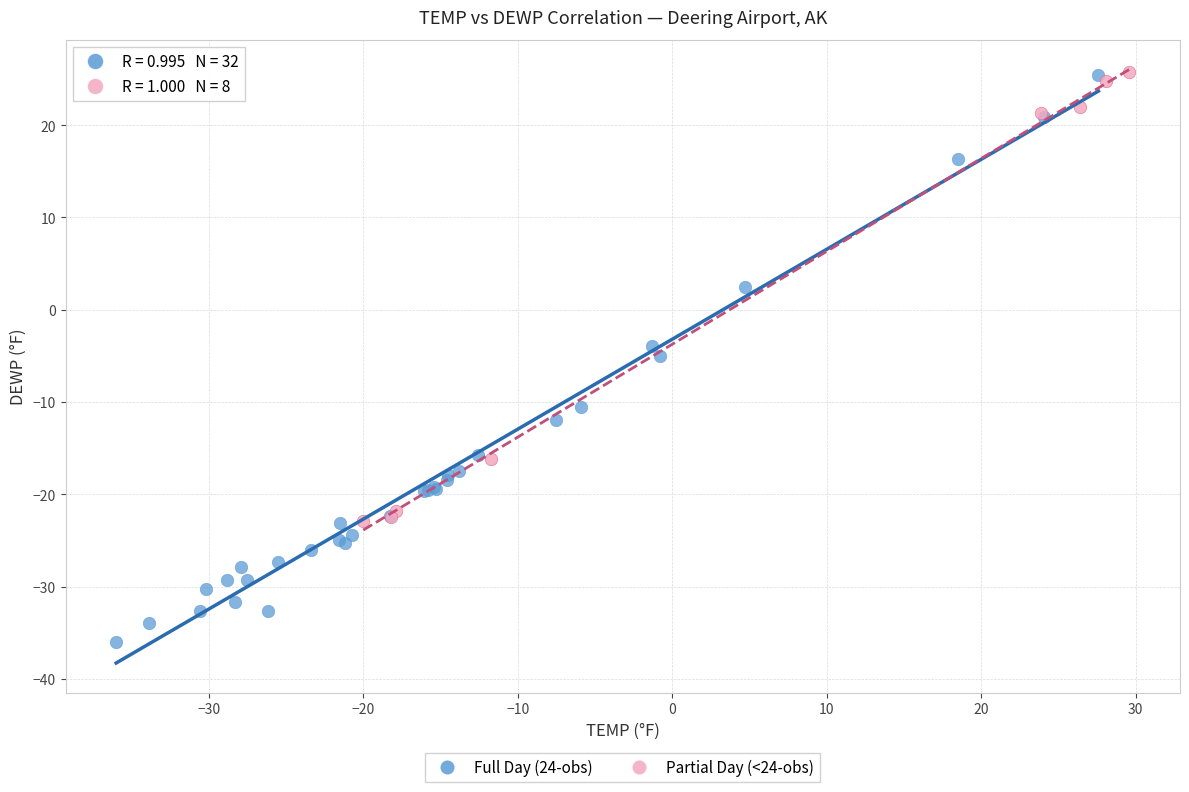

Which series has the largest Y range (max minus min)?

Full Day (24-obs)